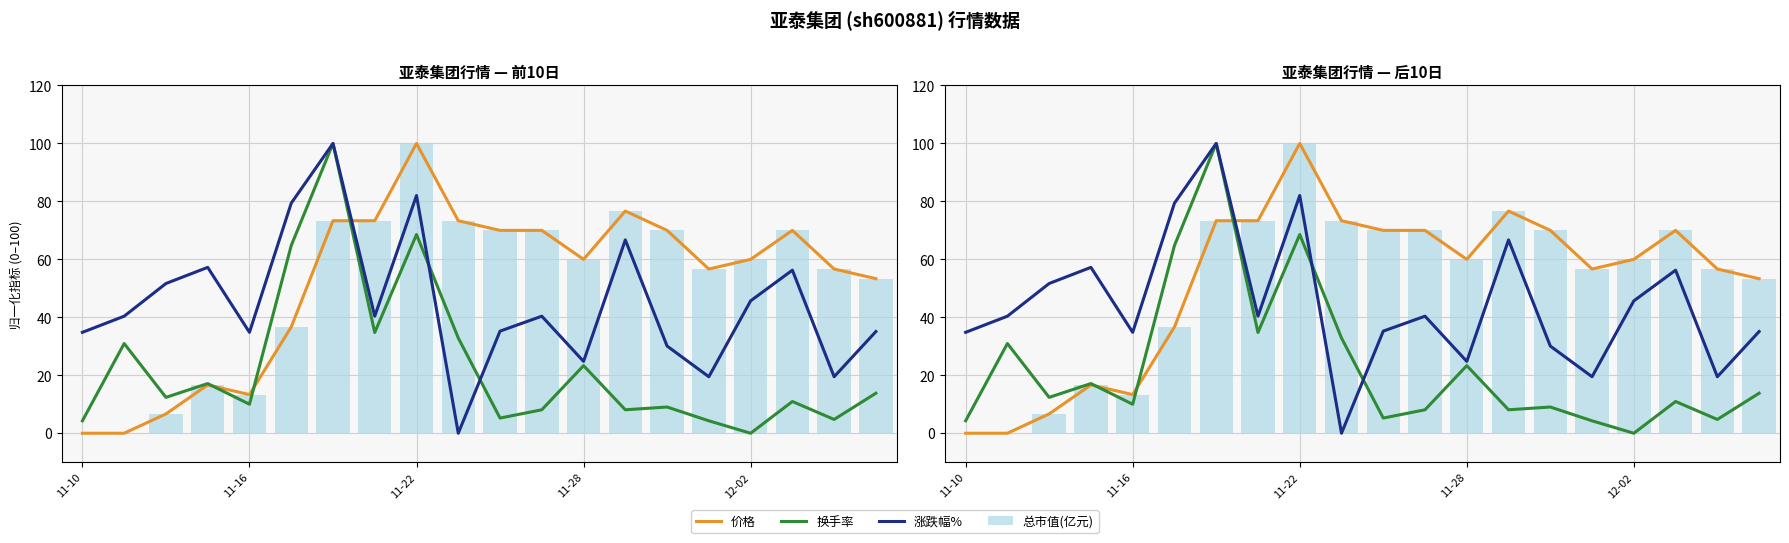

What are all the series names shown in the legend?

价格, 换手率, 涨跌幅%, 总市值(亿元)